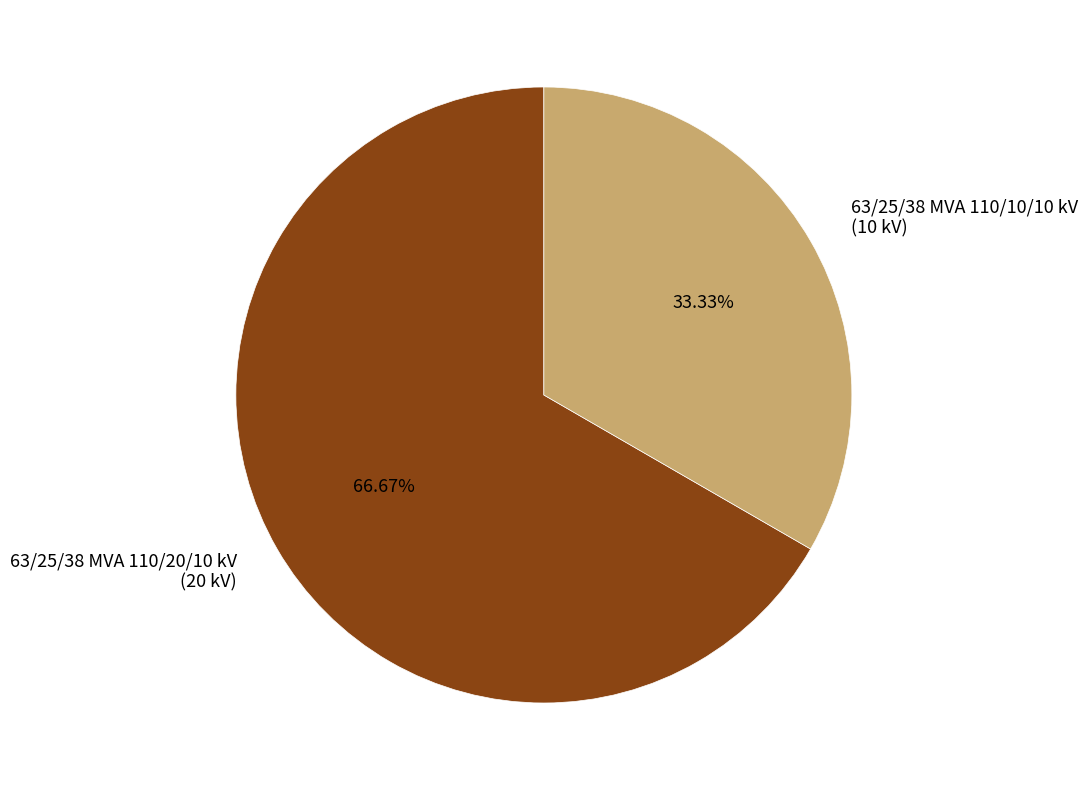

True or false: 63/25/38 MVA 110/10/10 kV accounts for 41% of the total.

False